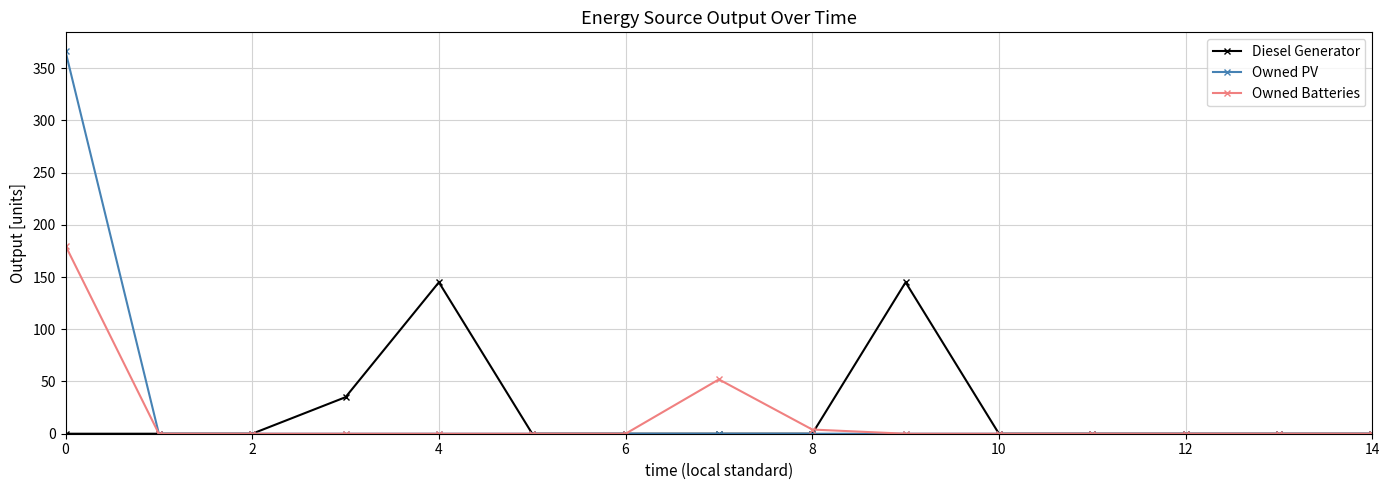

Rank the series by their maximum value, from lowest to highest.

Diesel Generator, Owned Batteries, Owned PV